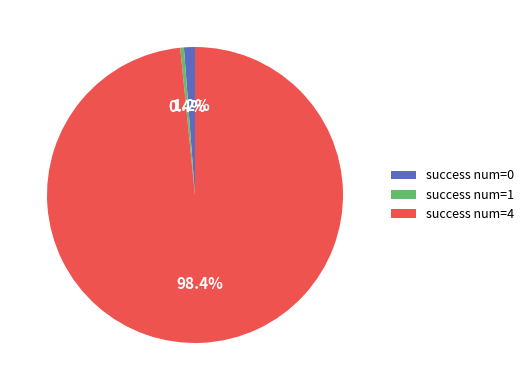

Between success num=1 and success num=4, which is larger?

success num=4